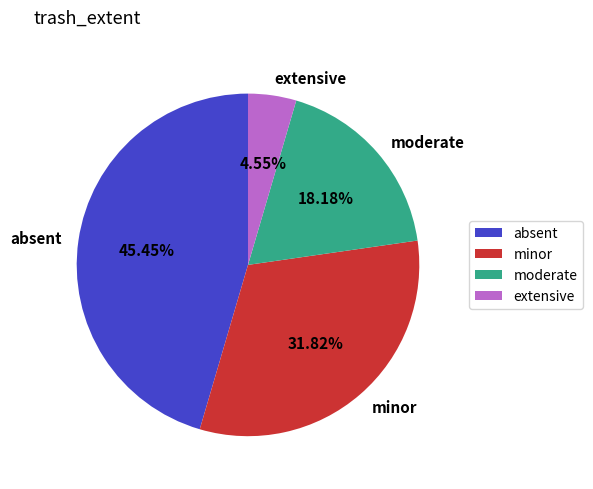

To the nearest percent, what portion does extensive represent?

5%